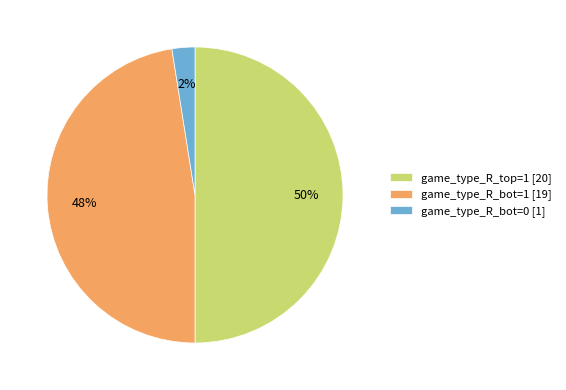

Count the number of slices in the pie.

3